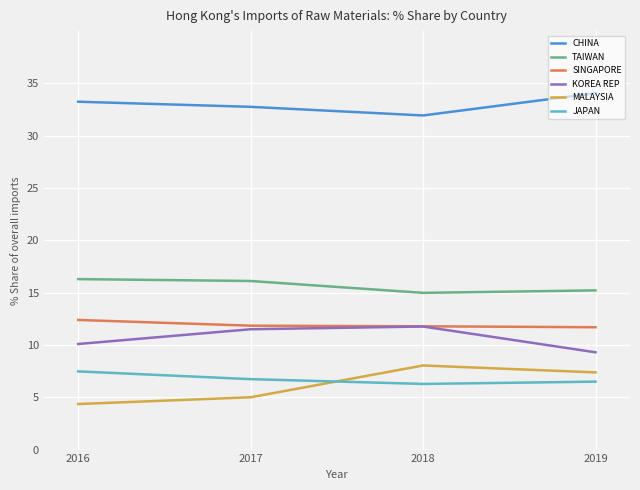

What is the greatest value displayed?

34.1